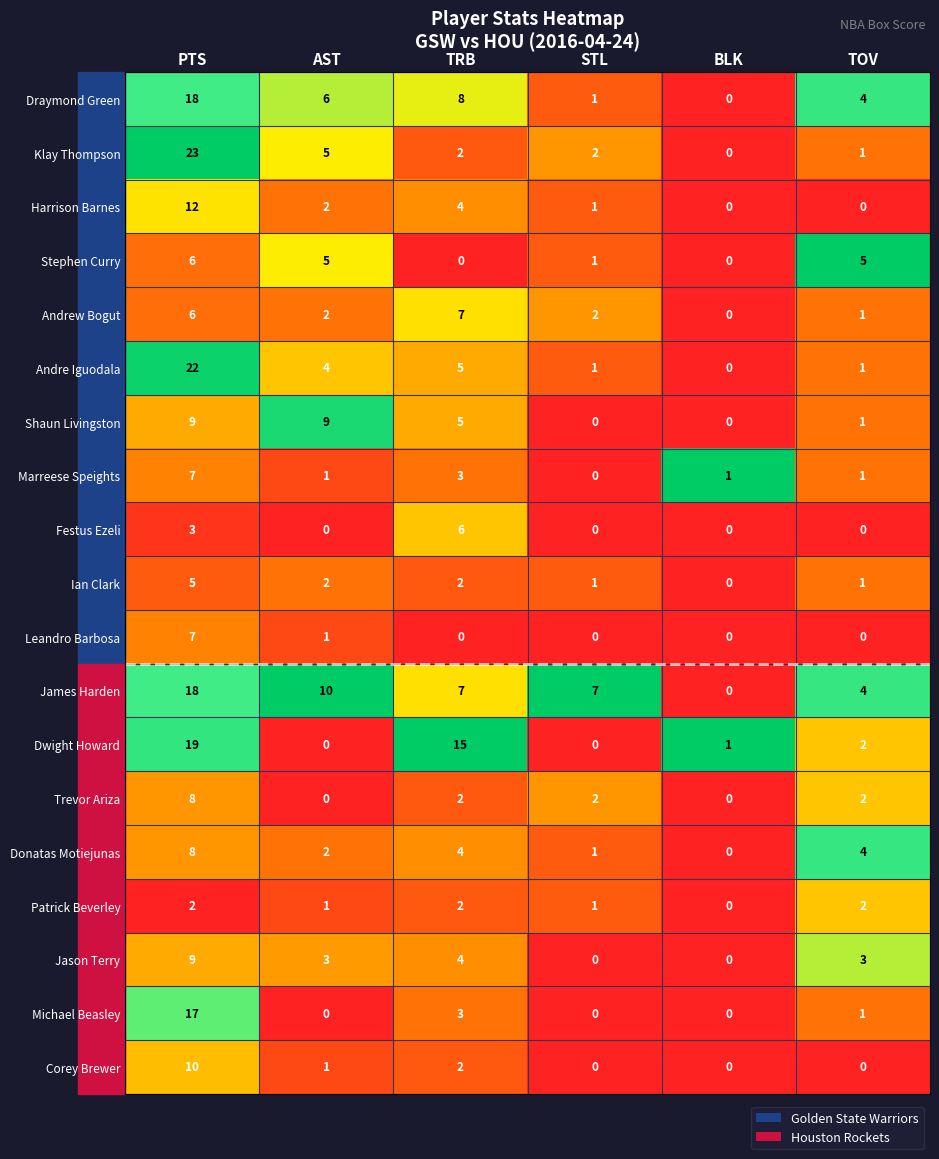

The value of Marreese Speights at AST is 0. True or false?

False